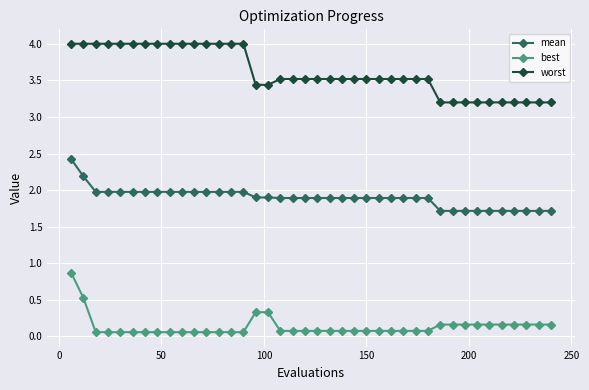

True or false: worst and best cross at least once.

False